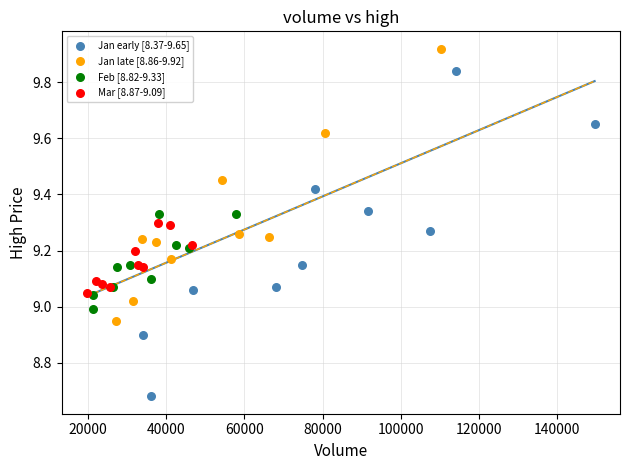

Which series has the largest Y range (max minus min)?

Jan early [8.37-9.65]